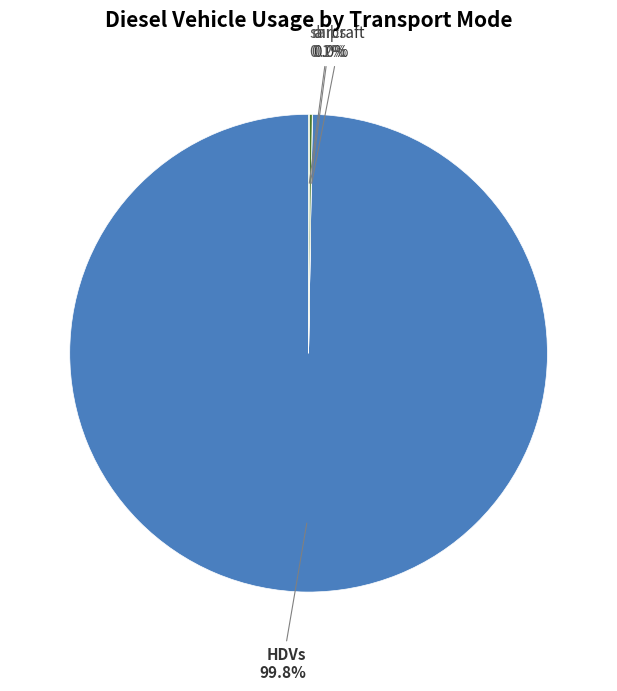

Is there a majority slice in this chart?

Yes